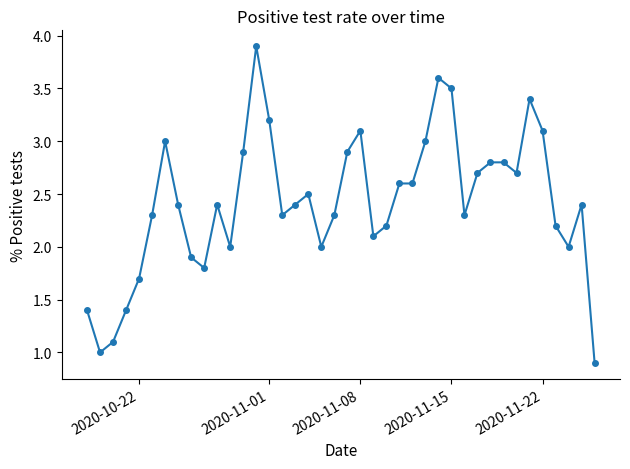

Does the chart have visible grid lines?

No